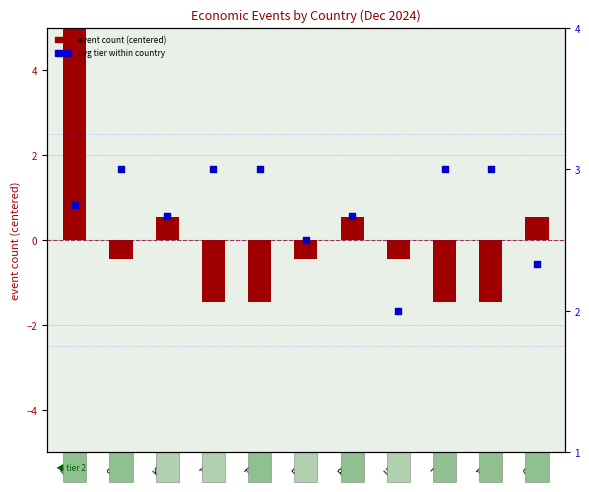

Which series has the largest total across all categories?

avg tier